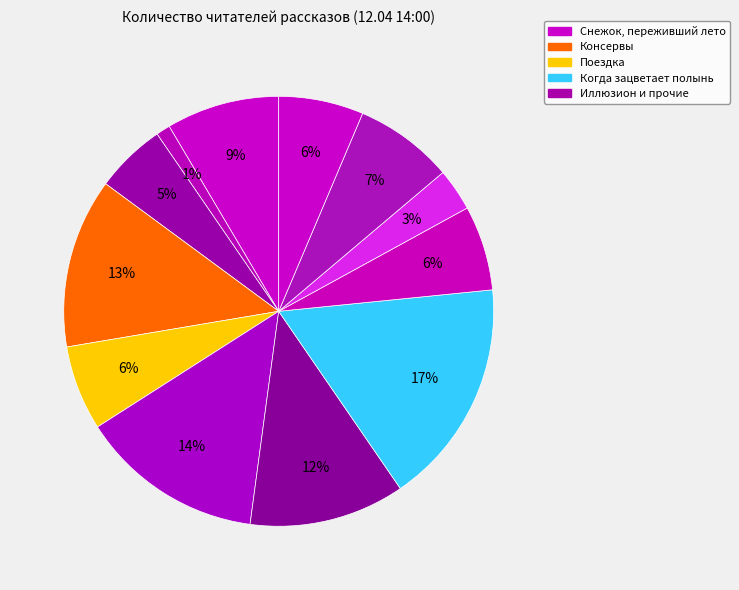

How many segments does this pie chart have?

12